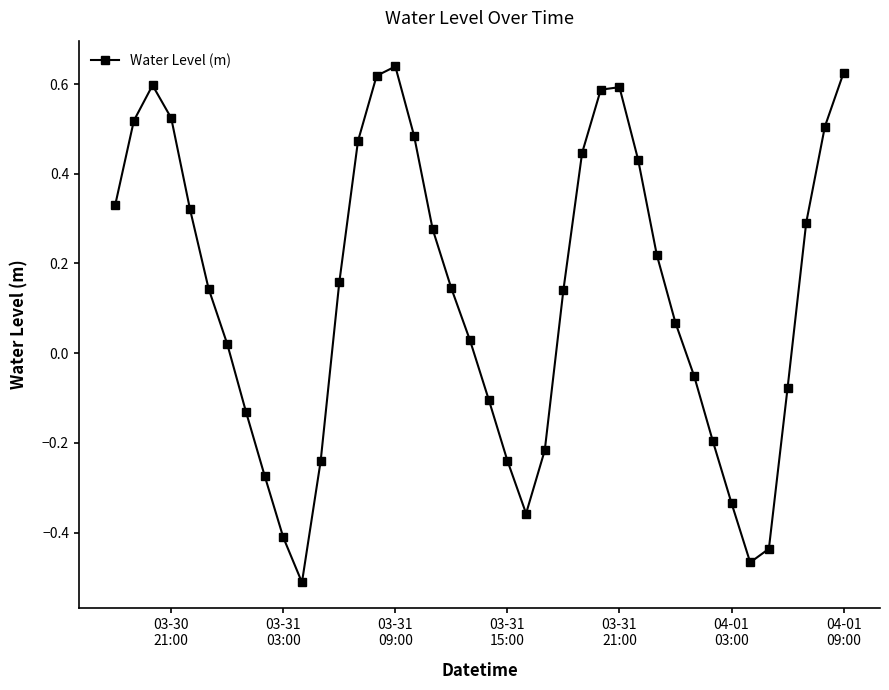

How many points are higher than both their immediate neighbors (excluding endpoints)?

3